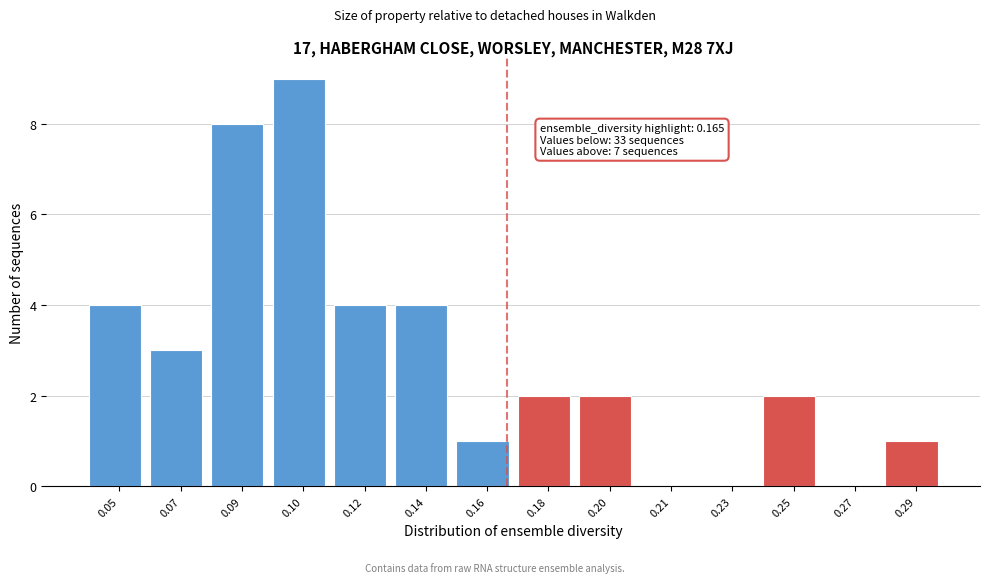

Reading left to right, list all the values displayed in this chart.

0.05=4	0.07=3	0.09=8	0.10=9	0.12=4	0.14=4	0.16=1	0.18=2	0.20=2	0.21=0	0.23=0	0.25=2	0.27=0	0.29=1